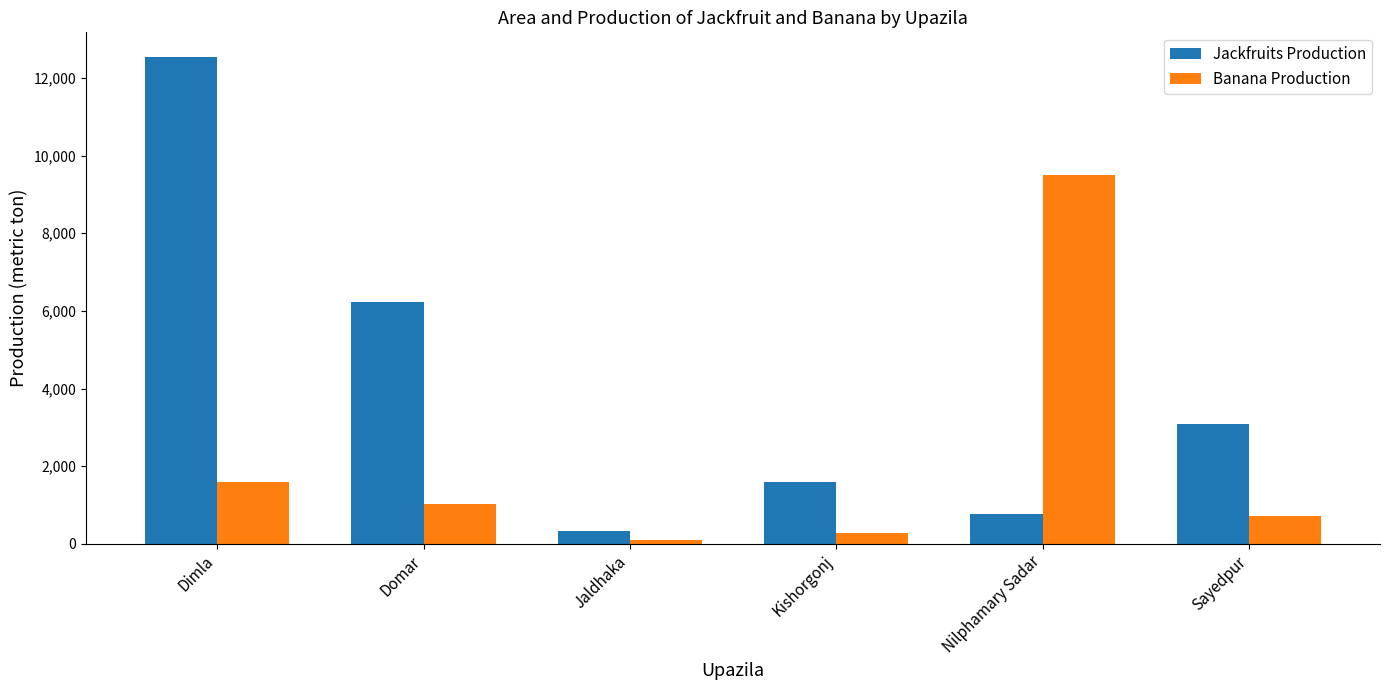

The value of Banana Production at Domar is 1037. True or false?

True